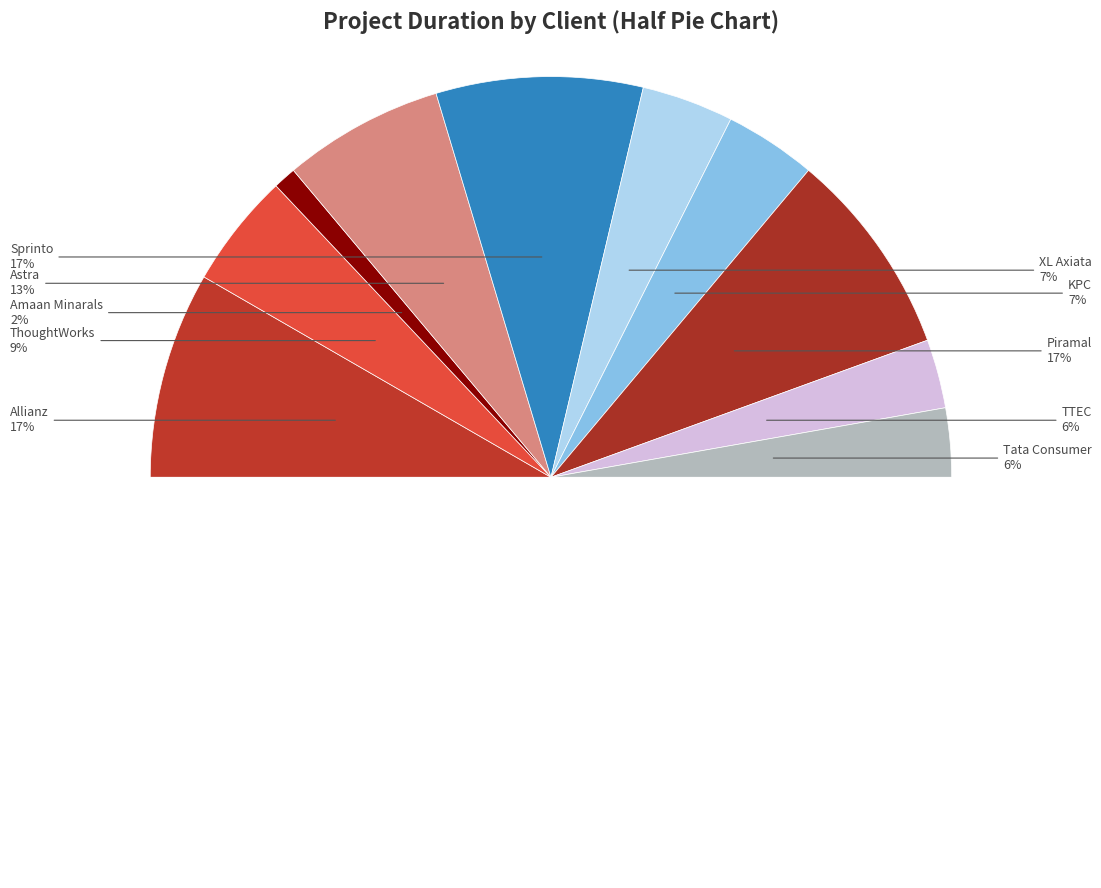

The KPC slice represents 17% of the pie. True or false?

False